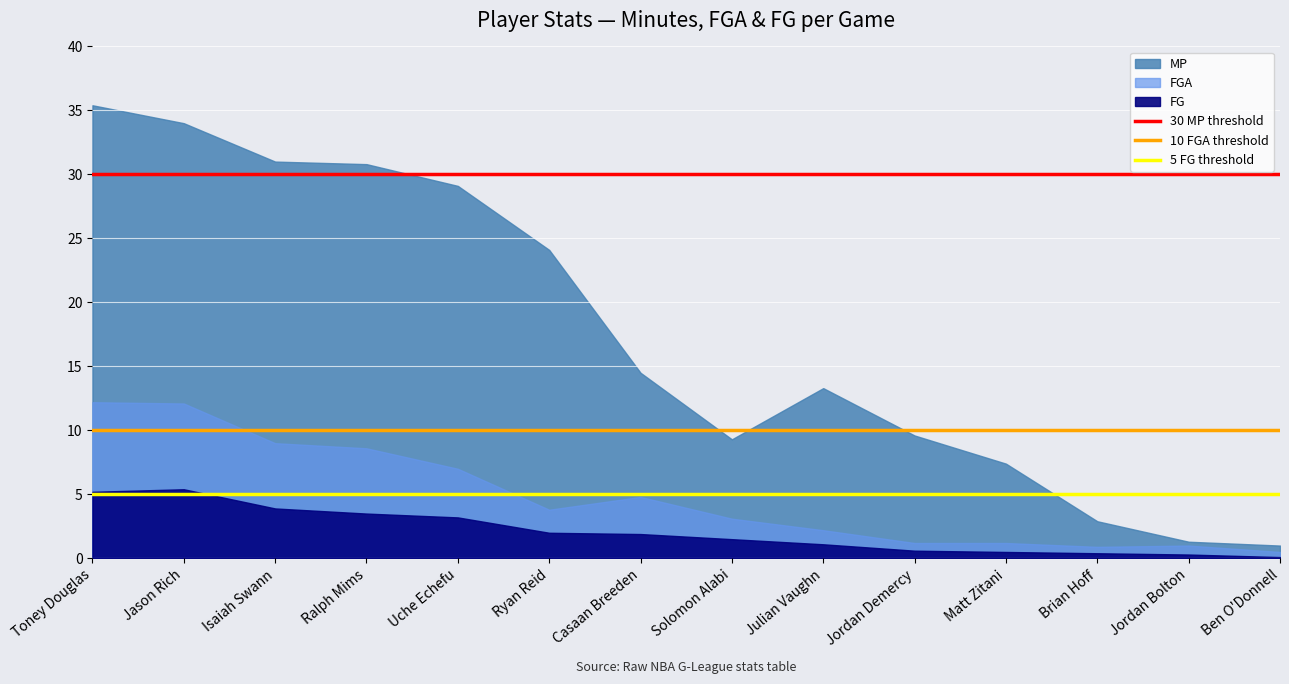

Between Toney Douglas and Jason Rich, which is larger?

Toney Douglas